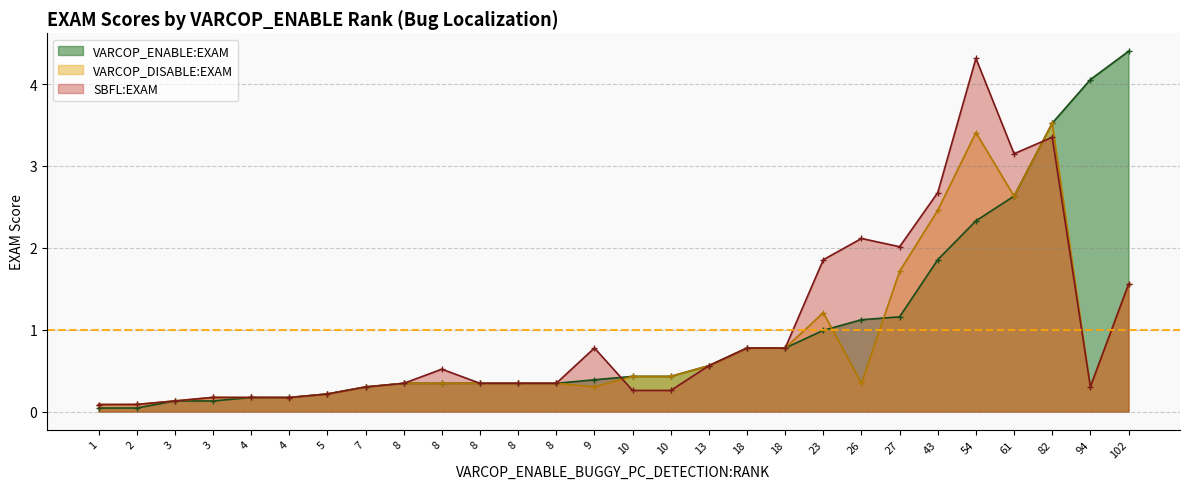

Read the VARCOP_DISABLE:EXAM value at 5.

0.2